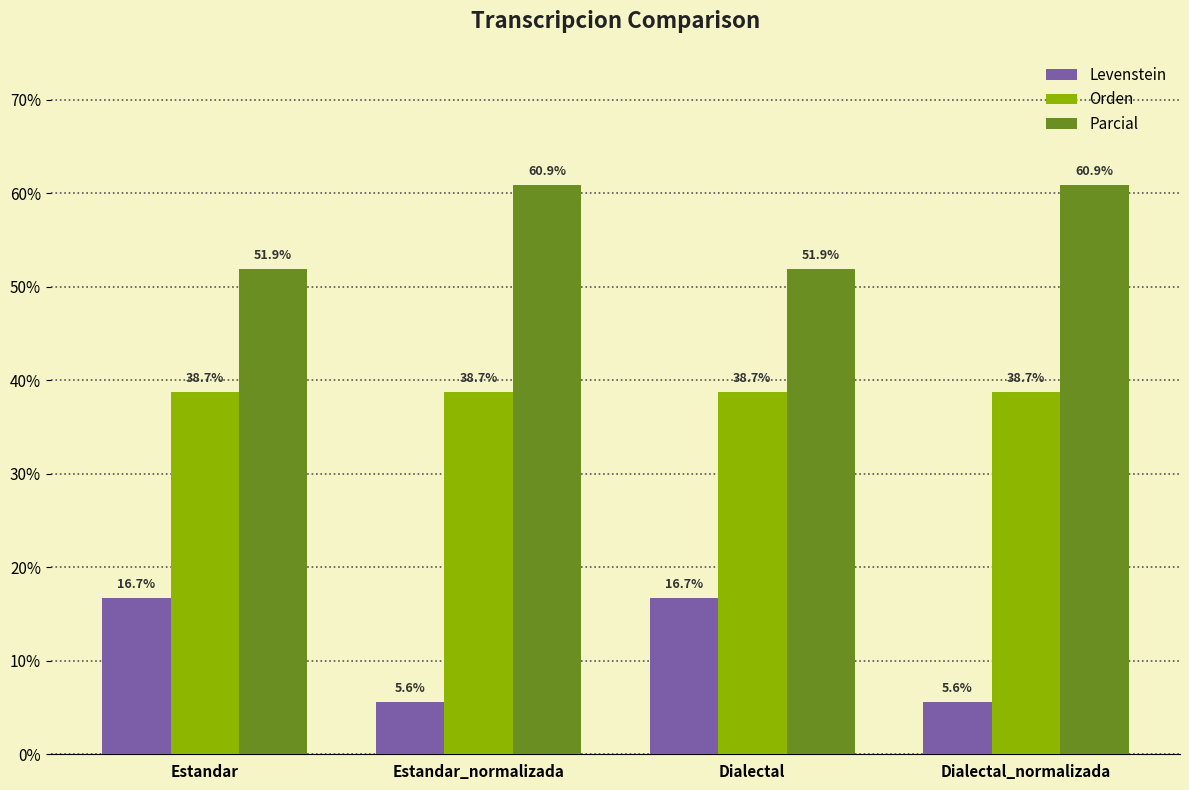

List the series in order of their peak value, lowest first.

Levenstein, Orden, Parcial